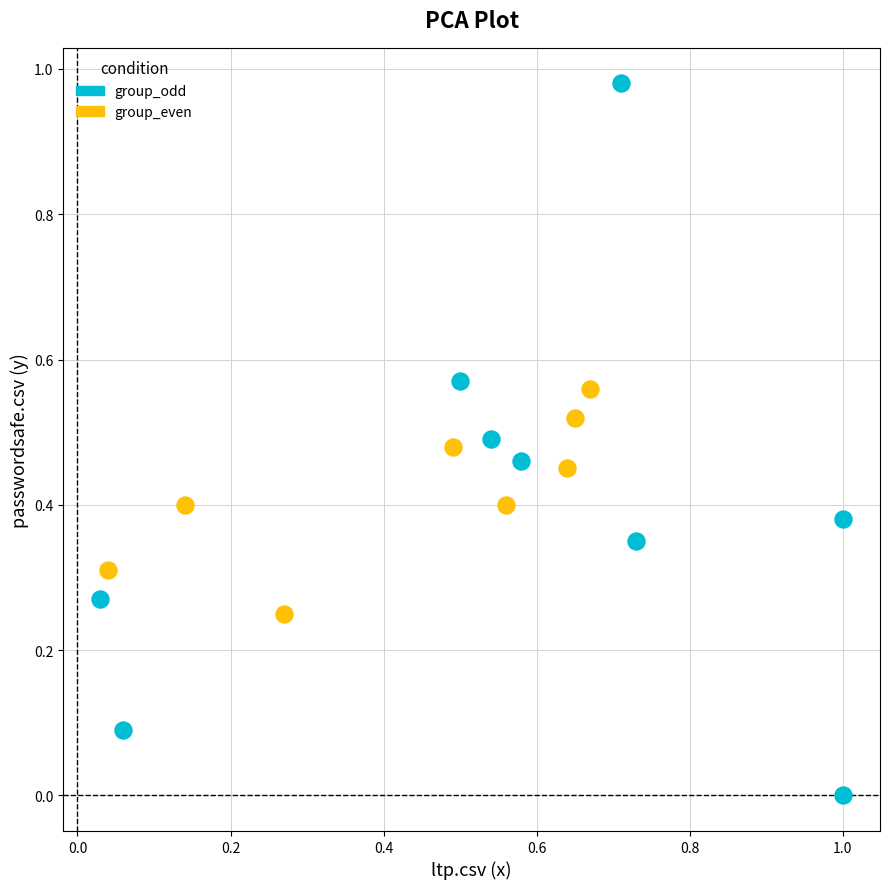

Which series reaches the maximum Y coordinate?

group_odd